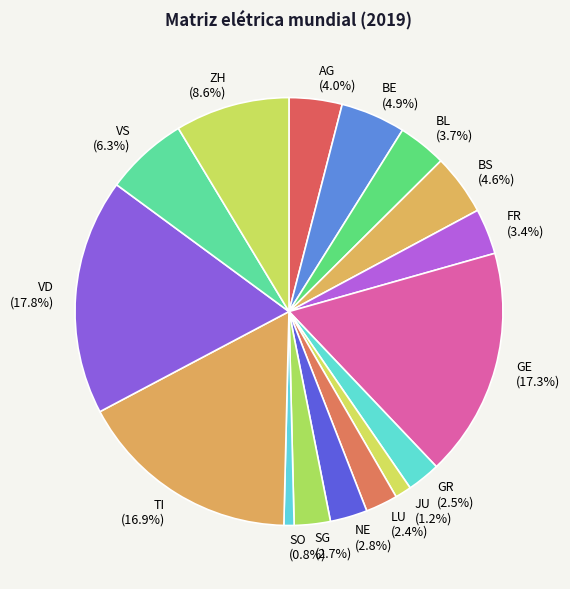

Which has a higher value, BS or ZH?

ZH